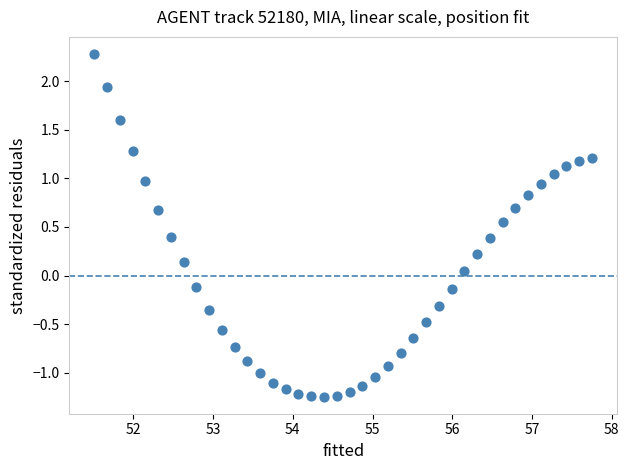

What is the range of Y values (max minus min)?

3.5